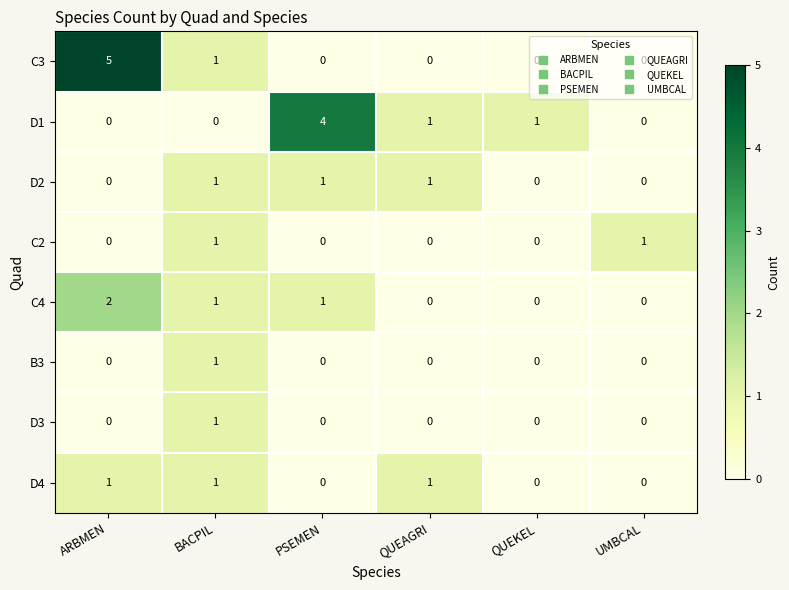

At which category is the sum across all series the highest?

ARBMEN